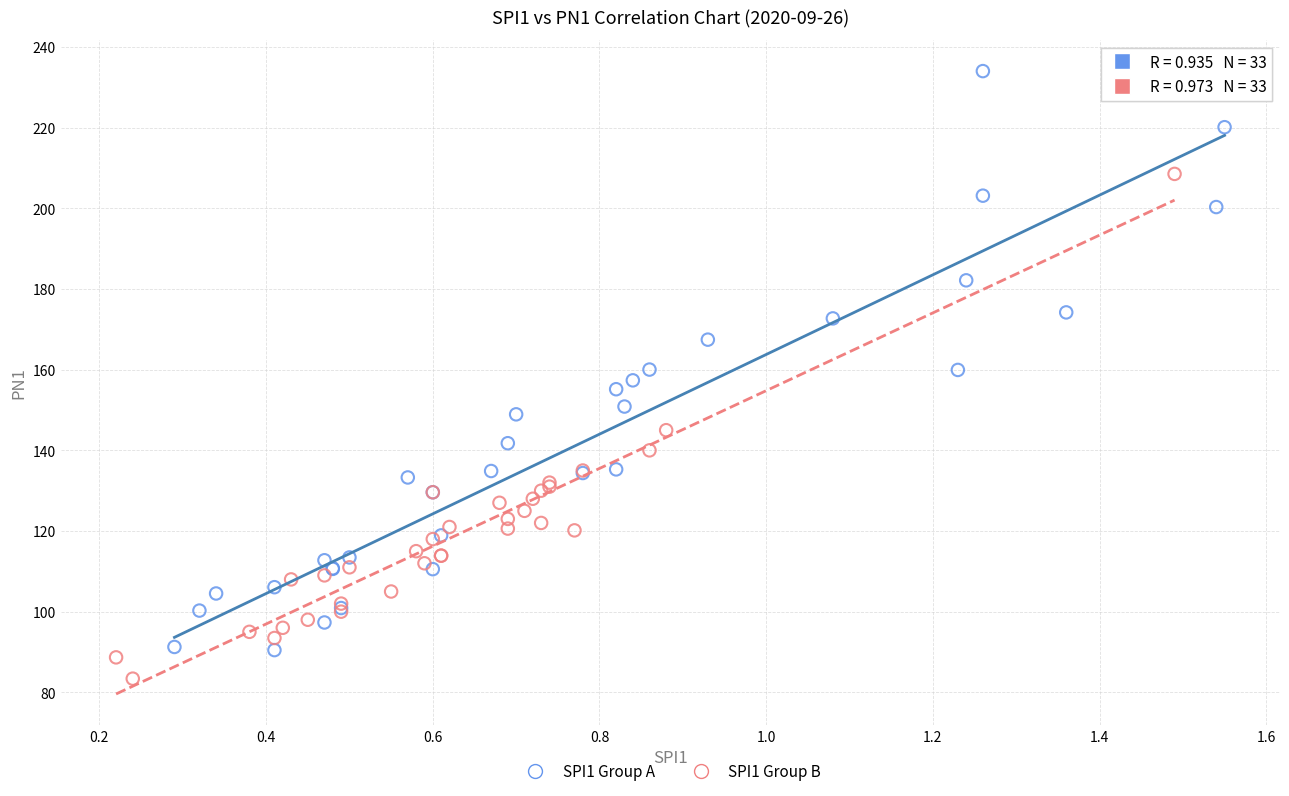

Which series contains the highest Y value?

SPI1 Group A